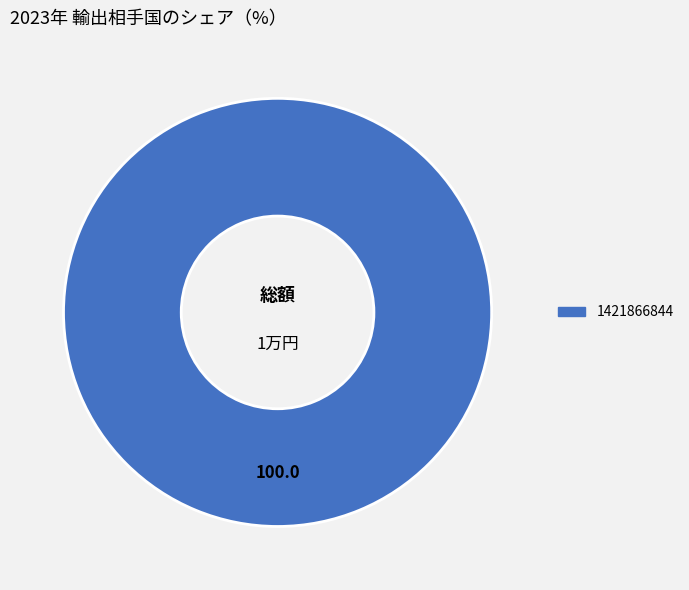

How many slices are in this pie chart?

1